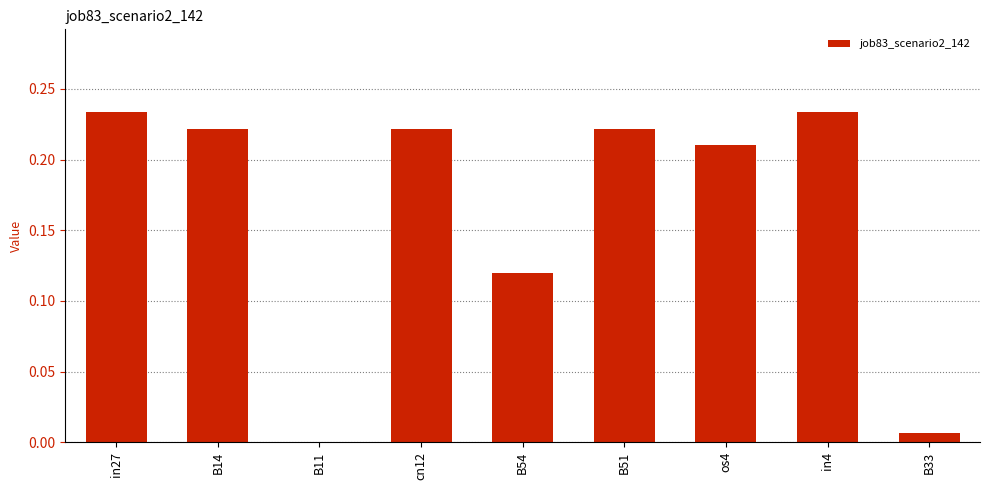

What is the change in value from B11 to os4?

+0.2